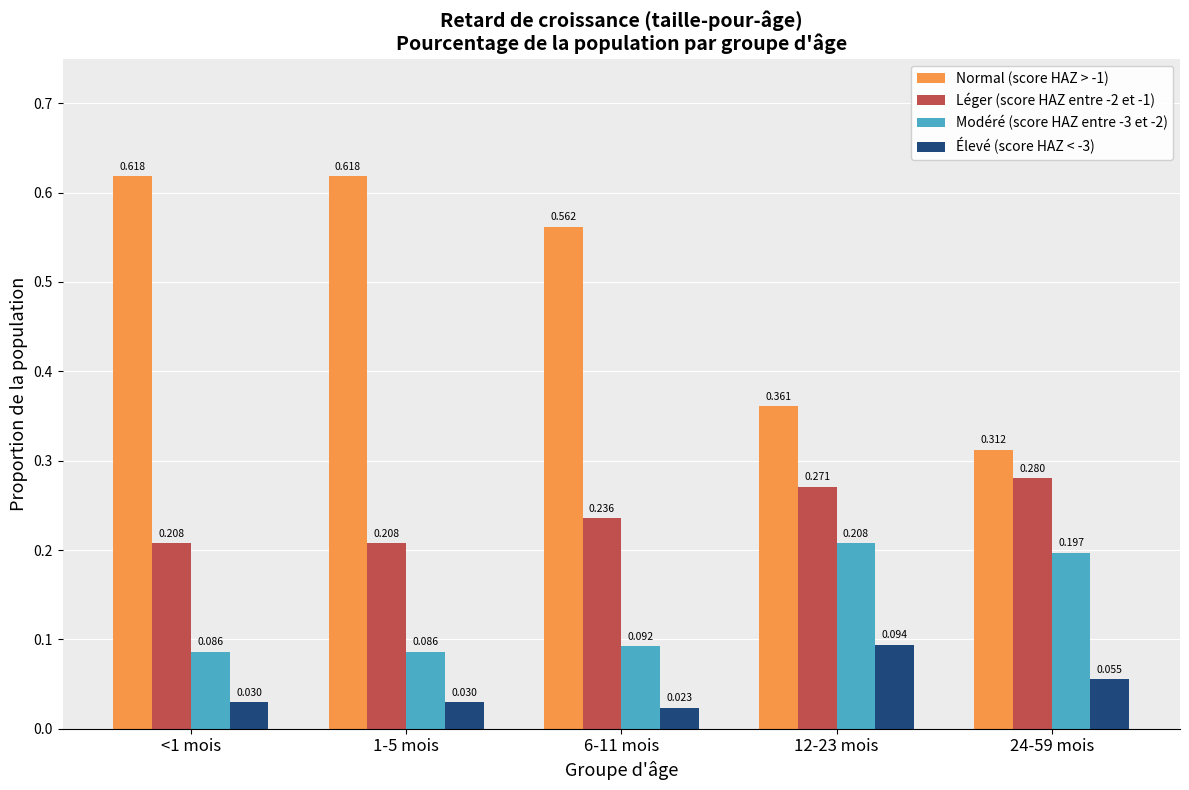

List the series in order of their overall mean, highest first.

Normal (score HAZ > -1), Léger (score HAZ entre -2 et -1), Modéré (score HAZ entre -3 et -2), Élevé (score HAZ < -3)